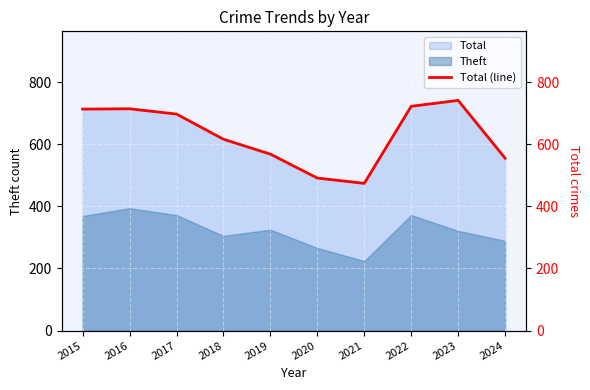

The Theft series shows 463 at 2024. True or false?

False